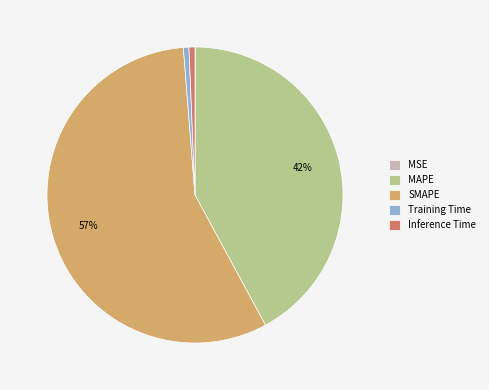

Between SMAPE and MAPE, which is larger?

SMAPE